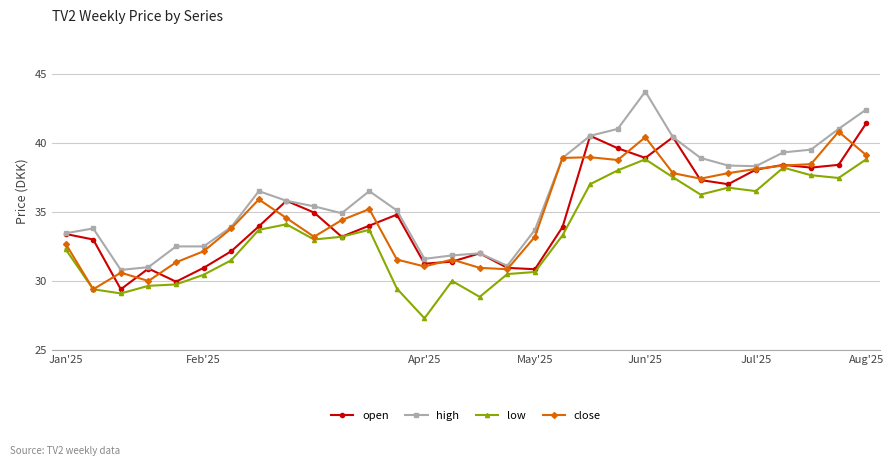

True or false: low has more than 0 interior local peaks.

True